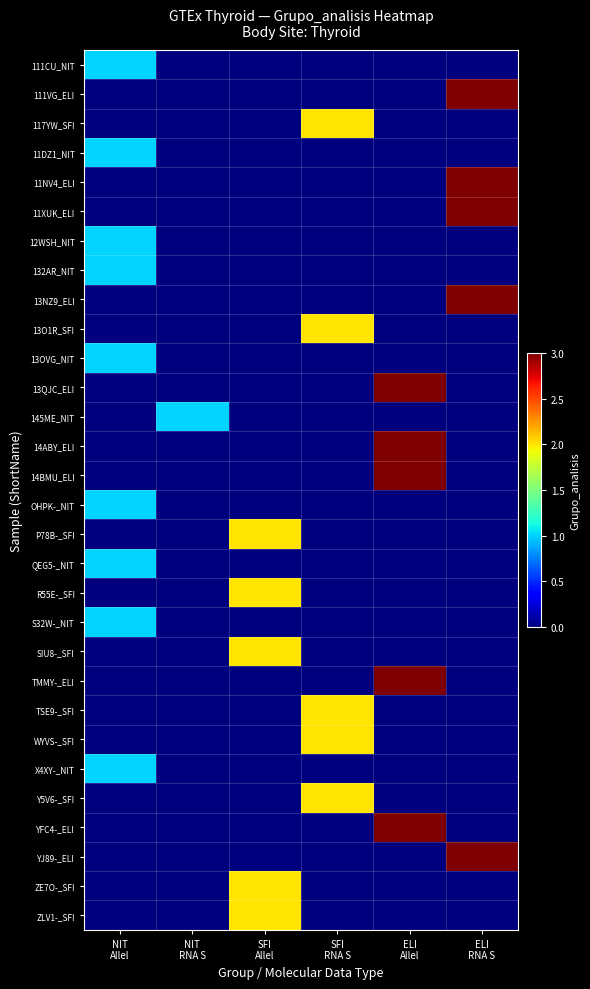

Reading left to right, transcribe all the data shown in this chart.

111CU_NIT: NIT
Allel=1	NIT
RNA S=0	SFI
Allel=0	SFI
RNA S=0	ELI
Allel=0	ELI
RNA S=0
111VG_ELI: NIT
Allel=0	NIT
RNA S=0	SFI
Allel=0	SFI
RNA S=0	ELI
Allel=0	ELI
RNA S=3
117YW_SFI: NIT
Allel=0	NIT
RNA S=0	SFI
Allel=0	SFI
RNA S=2	ELI
Allel=0	ELI
RNA S=0
11DZ1_NIT: NIT
Allel=1	NIT
RNA S=0	SFI
Allel=0	SFI
RNA S=0	ELI
Allel=0	ELI
RNA S=0
11NV4_ELI: NIT
Allel=0	NIT
RNA S=0	SFI
Allel=0	SFI
RNA S=0	ELI
Allel=0	ELI
RNA S=3
11XUK_ELI: NIT
Allel=0	NIT
RNA S=0	SFI
Allel=0	SFI
RNA S=0	ELI
Allel=0	ELI
RNA S=3
12WSH_NIT: NIT
Allel=1	NIT
RNA S=0	SFI
Allel=0	SFI
RNA S=0	ELI
Allel=0	ELI
RNA S=0
132AR_NIT: NIT
Allel=1	NIT
RNA S=0	SFI
Allel=0	SFI
RNA S=0	ELI
Allel=0	ELI
RNA S=0
13NZ9_ELI: NIT
Allel=0	NIT
RNA S=0	SFI
Allel=0	SFI
RNA S=0	ELI
Allel=0	ELI
RNA S=3
13O1R_SFI: NIT
Allel=0	NIT
RNA S=0	SFI
Allel=0	SFI
RNA S=2	ELI
Allel=0	ELI
RNA S=0
13OVG_NIT: NIT
Allel=1	NIT
RNA S=0	SFI
Allel=0	SFI
RNA S=0	ELI
Allel=0	ELI
RNA S=0
13QJC_ELI: NIT
Allel=0	NIT
RNA S=0	SFI
Allel=0	SFI
RNA S=0	ELI
Allel=3	ELI
RNA S=0
145ME_NIT: NIT
Allel=0	NIT
RNA S=1	SFI
Allel=0	SFI
RNA S=0	ELI
Allel=0	ELI
RNA S=0
14ABY_ELI: NIT
Allel=0	NIT
RNA S=0	SFI
Allel=0	SFI
RNA S=0	ELI
Allel=3	ELI
RNA S=0
14BMU_ELI: NIT
Allel=0	NIT
RNA S=0	SFI
Allel=0	SFI
RNA S=0	ELI
Allel=3	ELI
RNA S=0
OHPK-_NIT: NIT
Allel=1	NIT
RNA S=0	SFI
Allel=0	SFI
RNA S=0	ELI
Allel=0	ELI
RNA S=0
P78B-_SFI: NIT
Allel=0	NIT
RNA S=0	SFI
Allel=2	SFI
RNA S=0	ELI
Allel=0	ELI
RNA S=0
QEG5-_NIT: NIT
Allel=1	NIT
RNA S=0	SFI
Allel=0	SFI
RNA S=0	ELI
Allel=0	ELI
RNA S=0
R55E-_SFI: NIT
Allel=0	NIT
RNA S=0	SFI
Allel=2	SFI
RNA S=0	ELI
Allel=0	ELI
RNA S=0
S32W-_NIT: NIT
Allel=1	NIT
RNA S=0	SFI
Allel=0	SFI
RNA S=0	ELI
Allel=0	ELI
RNA S=0
SIU8-_SFI: NIT
Allel=0	NIT
RNA S=0	SFI
Allel=2	SFI
RNA S=0	ELI
Allel=0	ELI
RNA S=0
TMMY-_ELI: NIT
Allel=0	NIT
RNA S=0	SFI
Allel=0	SFI
RNA S=0	ELI
Allel=3	ELI
RNA S=0
TSE9-_SFI: NIT
Allel=0	NIT
RNA S=0	SFI
Allel=0	SFI
RNA S=2	ELI
Allel=0	ELI
RNA S=0
WYVS-_SFI: NIT
Allel=0	NIT
RNA S=0	SFI
Allel=0	SFI
RNA S=2	ELI
Allel=0	ELI
RNA S=0
X4XY-_NIT: NIT
Allel=1	NIT
RNA S=0	SFI
Allel=0	SFI
RNA S=0	ELI
Allel=0	ELI
RNA S=0
Y5V6-_SFI: NIT
Allel=0	NIT
RNA S=0	SFI
Allel=0	SFI
RNA S=2	ELI
Allel=0	ELI
RNA S=0
YFC4-_ELI: NIT
Allel=0	NIT
RNA S=0	SFI
Allel=0	SFI
RNA S=0	ELI
Allel=3	ELI
RNA S=0
YJ89-_ELI: NIT
Allel=0	NIT
RNA S=0	SFI
Allel=0	SFI
RNA S=0	ELI
Allel=0	ELI
RNA S=3
ZE7O-_SFI: NIT
Allel=0	NIT
RNA S=0	SFI
Allel=2	SFI
RNA S=0	ELI
Allel=0	ELI
RNA S=0
ZLV1-_SFI: NIT
Allel=0	NIT
RNA S=0	SFI
Allel=2	SFI
RNA S=0	ELI
Allel=0	ELI
RNA S=0